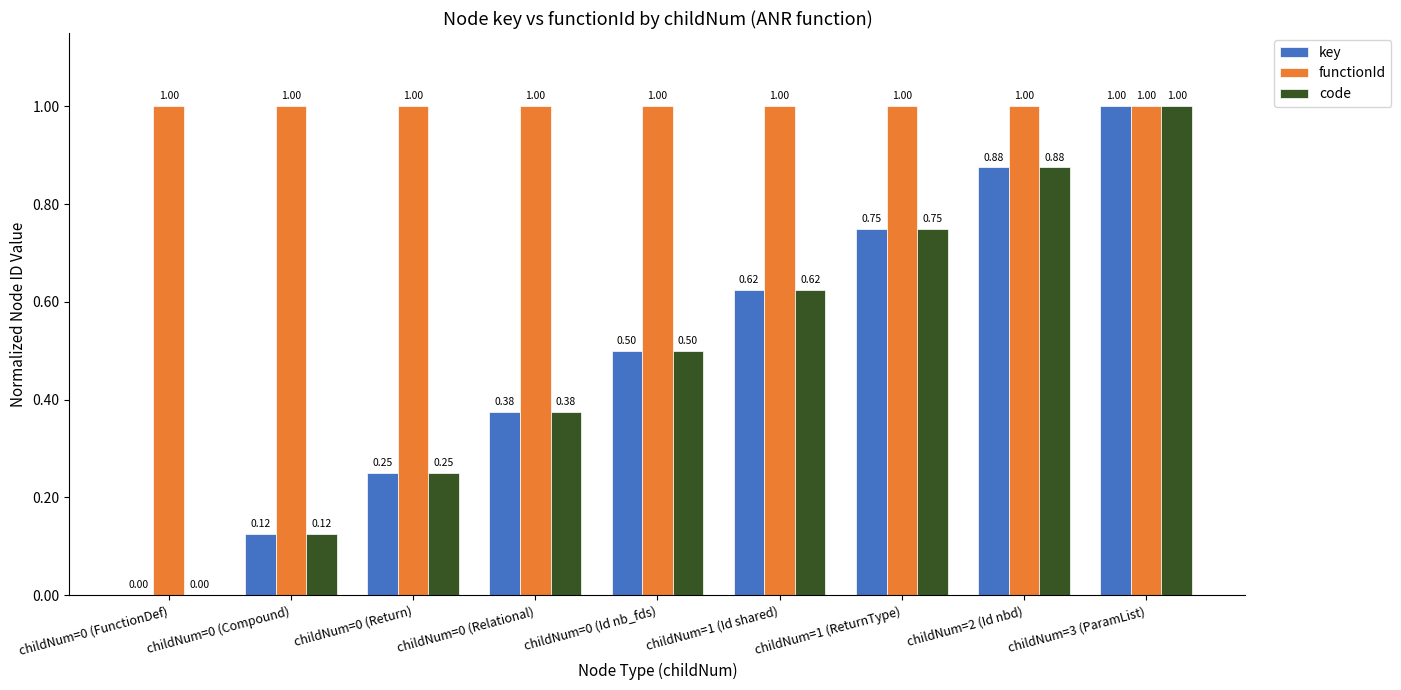

What is the total value across all series at childNum=0 (Return)?

1.5